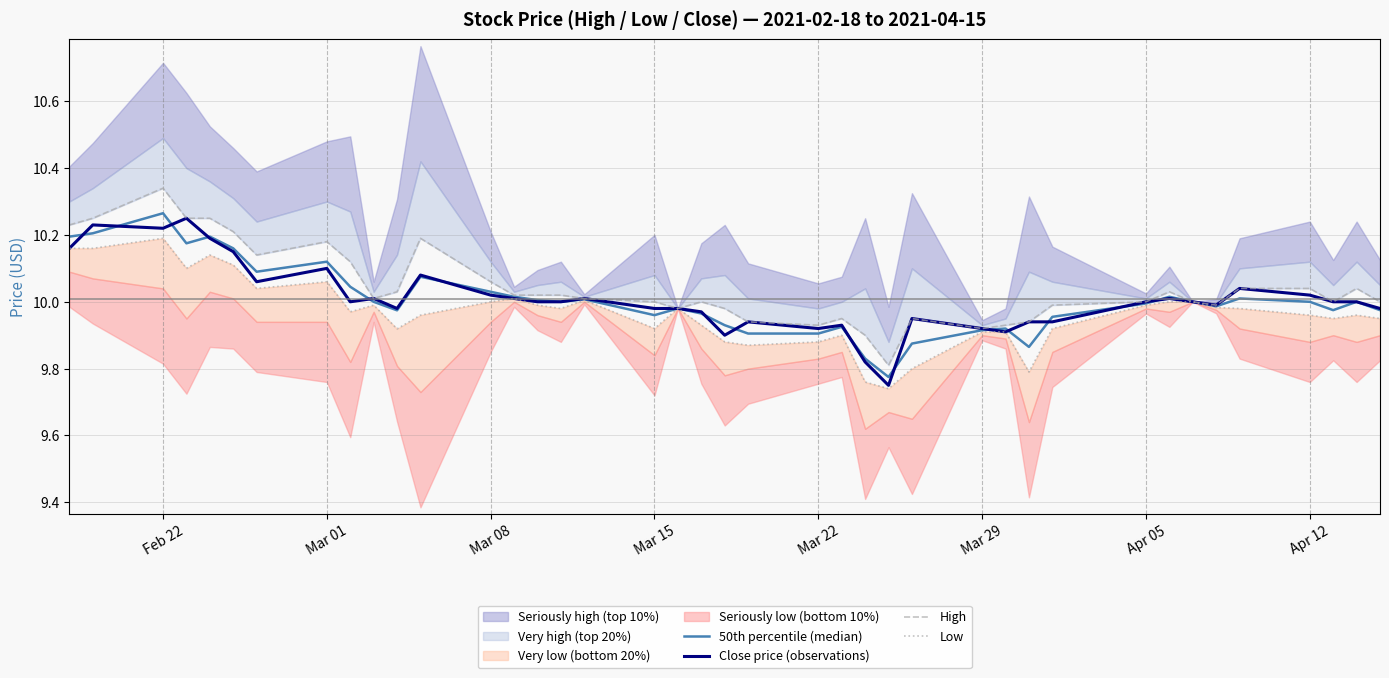

The Close price (observations) series shows 10.0 at Apr 05. True or false?

True